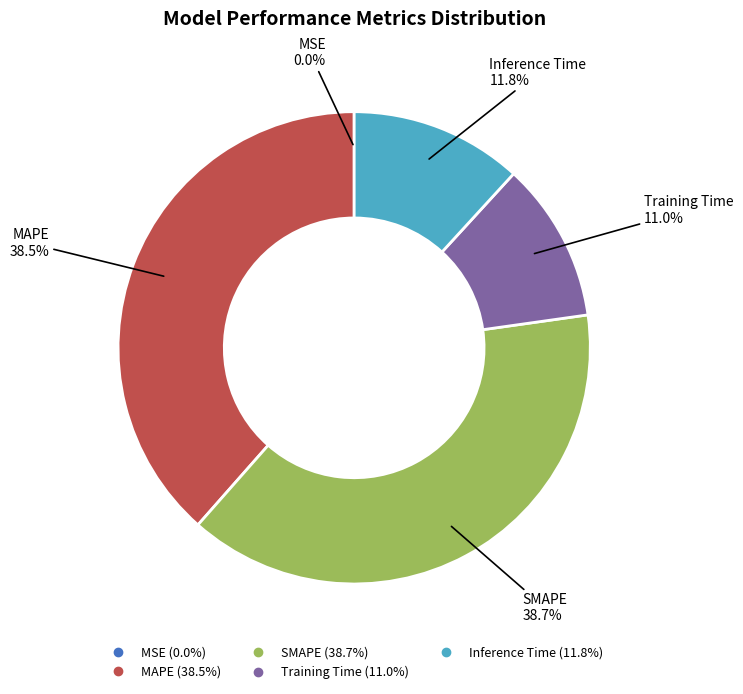

Which has a higher value, SMAPE or Training Time?

SMAPE